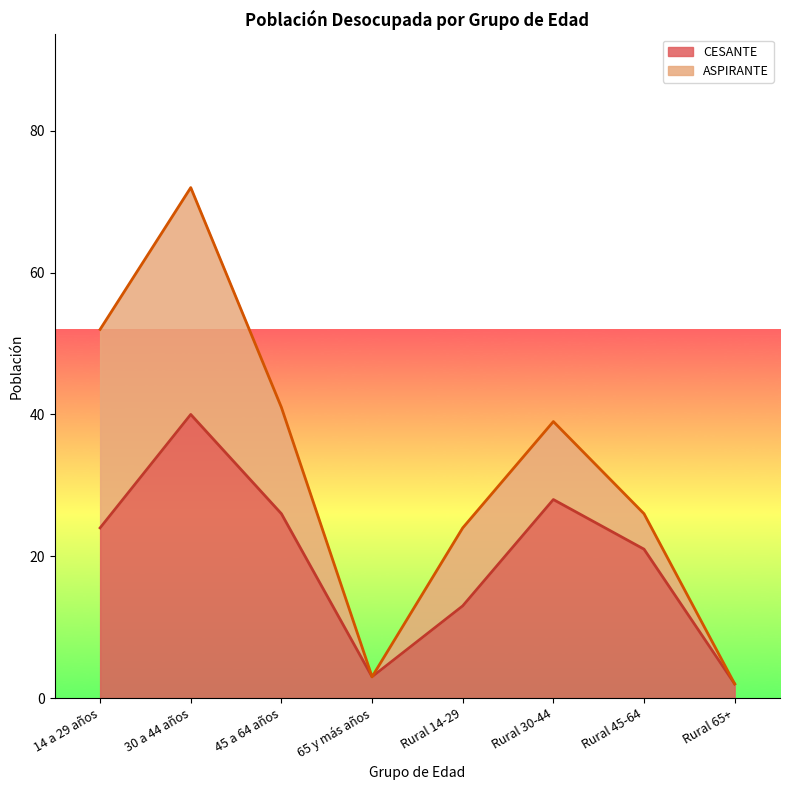

Where is the data nearest to the value 21?

Rural 45-64